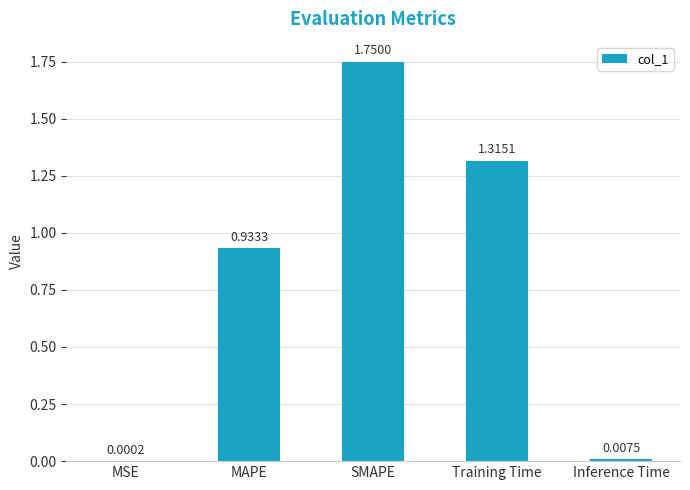

At which category does the chart reach its peak across all series?

SMAPE